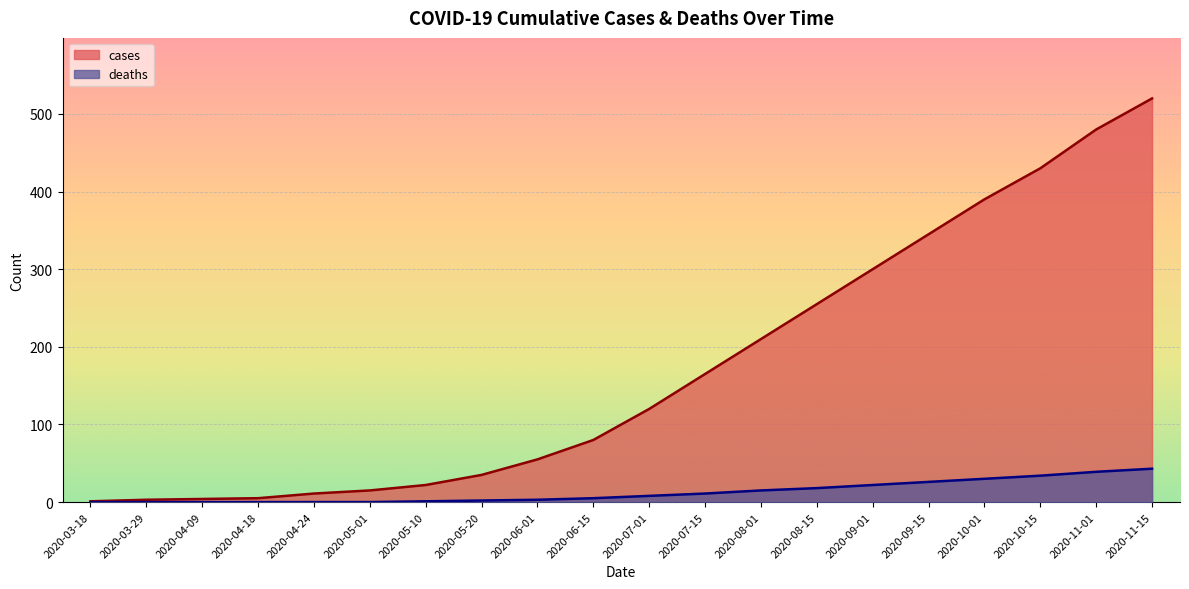

Rank the categories by cases value from lowest to highest.

2020-03-18, 2020-03-29, 2020-04-09, 2020-04-18, 2020-04-24, 2020-05-01, 2020-05-10, 2020-05-20, 2020-06-01, 2020-06-15, 2020-07-01, 2020-07-15, 2020-08-01, 2020-08-15, 2020-09-01, 2020-09-15, 2020-10-01, 2020-10-15, 2020-11-01, 2020-11-15